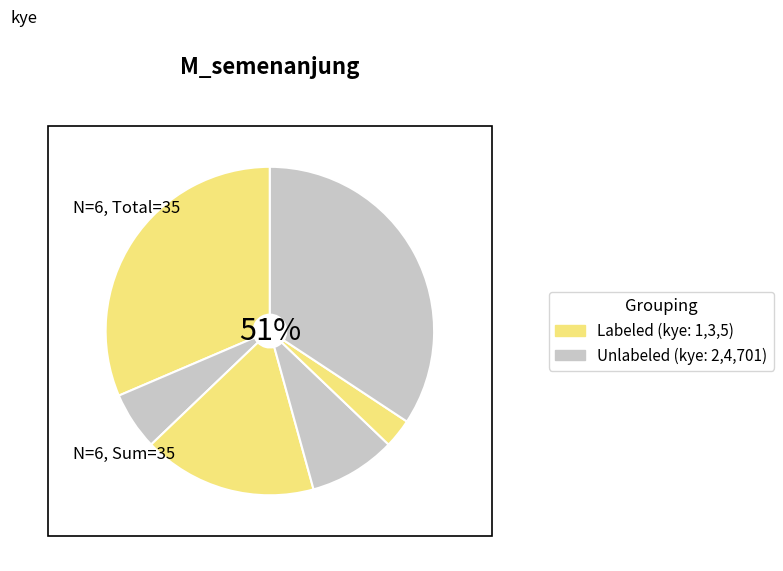

True or false: 5 accounts for 3% of the total.

True